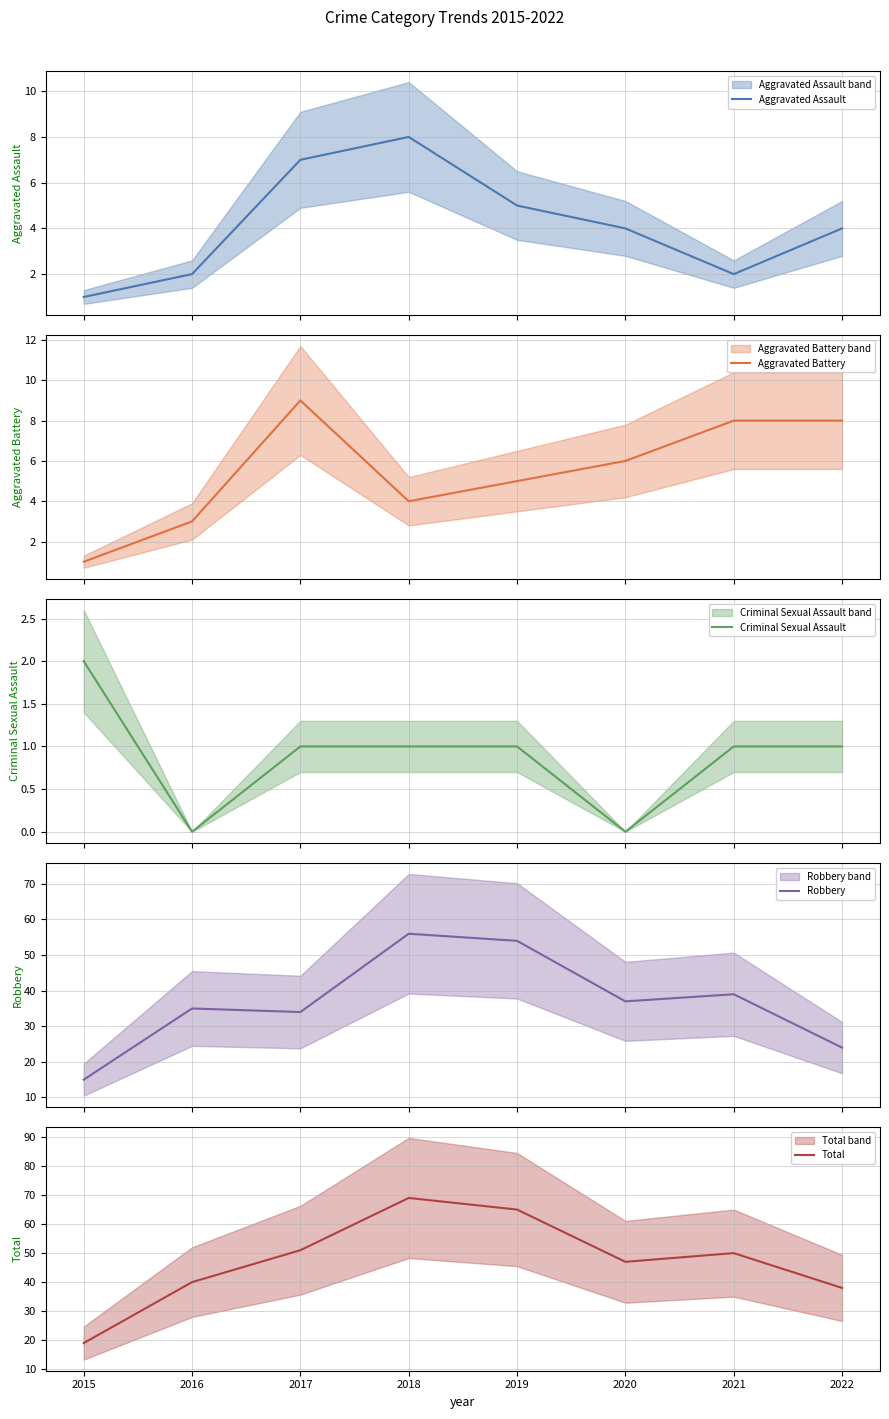

At which label does Robbery first exceed 37?

2018